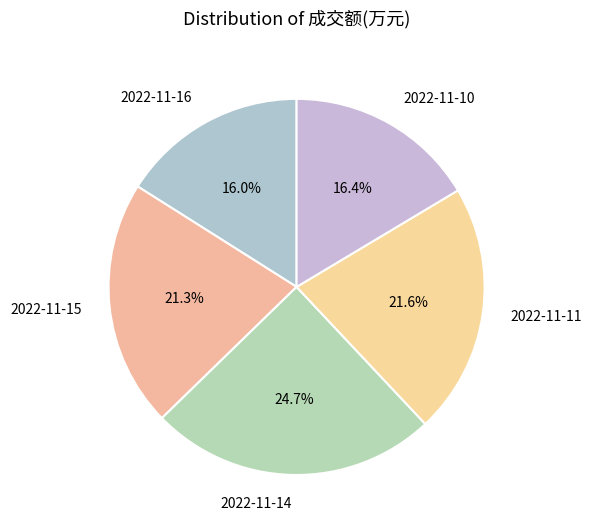

What is the largest slice in the pie chart?

2022-11-14